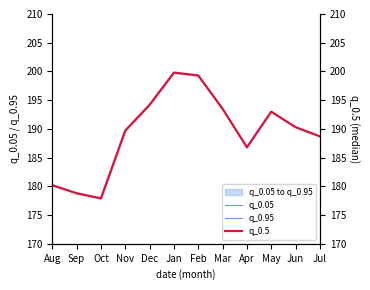

True or false: q_0.5 and q_0.95 intersect in this chart.

False